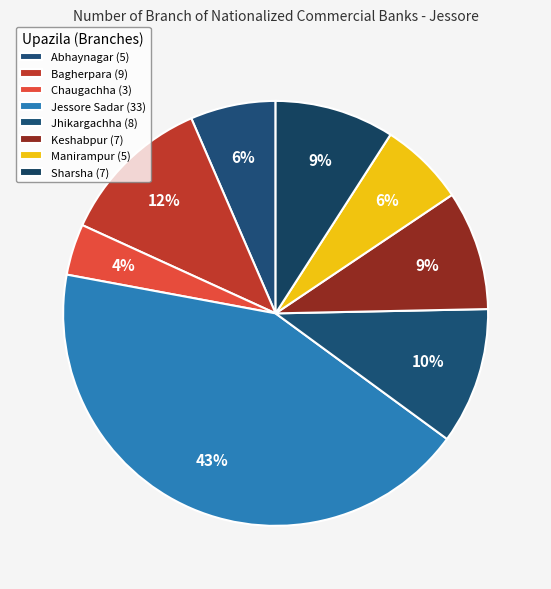

How many segments does this pie chart have?

8